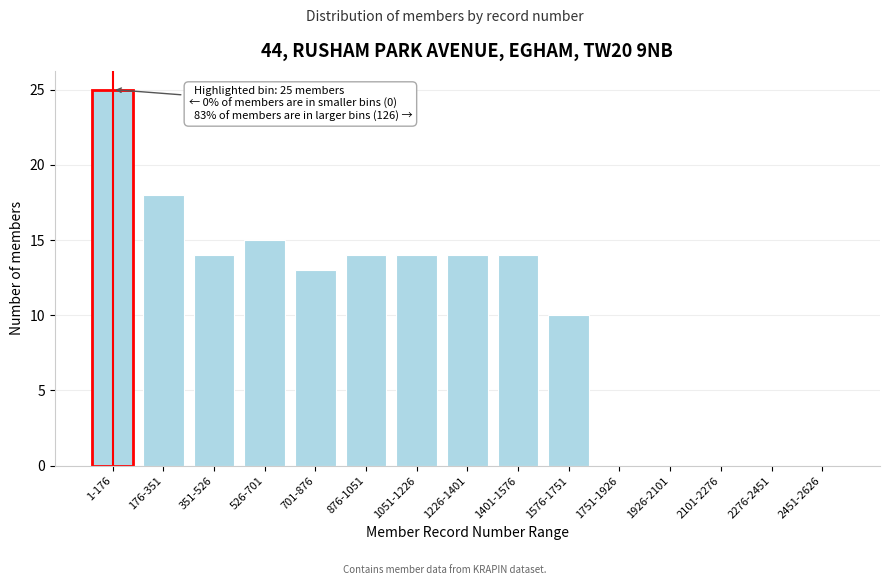

Reading left to right, extract all data points from this chart.

1-176=25	176-351=18	351-526=14	526-701=15	701-876=13	876-1051=14	1051-1226=14	1226-1401=14	1401-1576=14	1576-1751=10	1751-1926=0	1926-2101=0	2101-2276=0	2276-2451=0	2451-2626=0